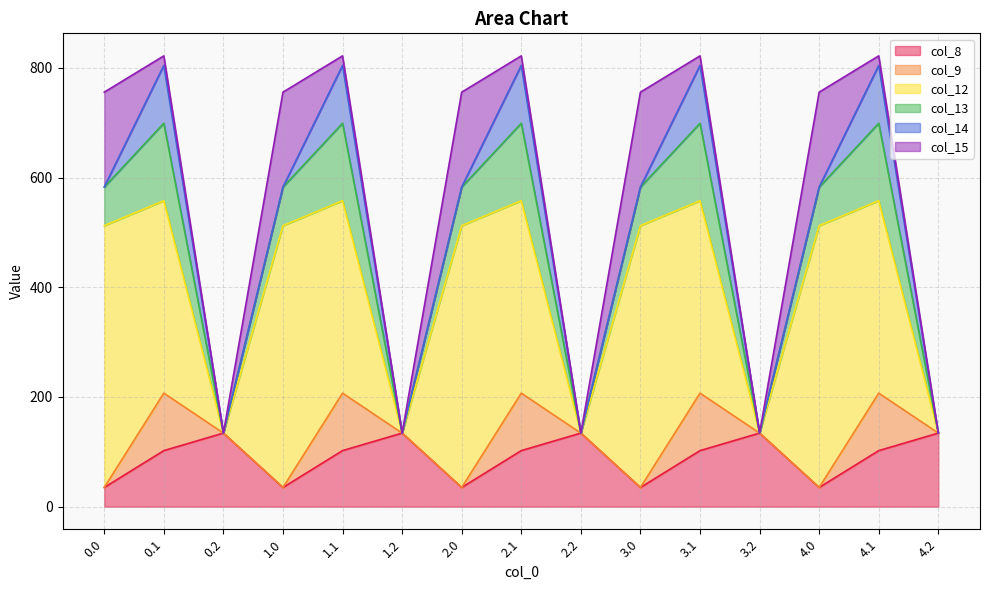

Where is col_8 nearest to the value 84?

0.1